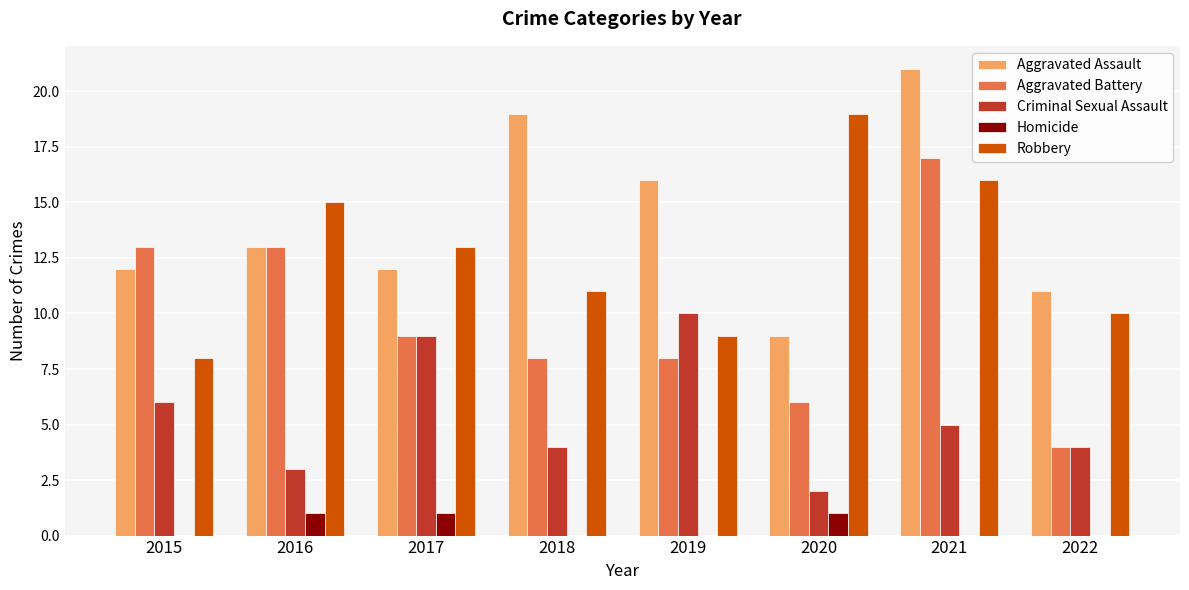

What is the sum of all Aggravated Battery values?

78